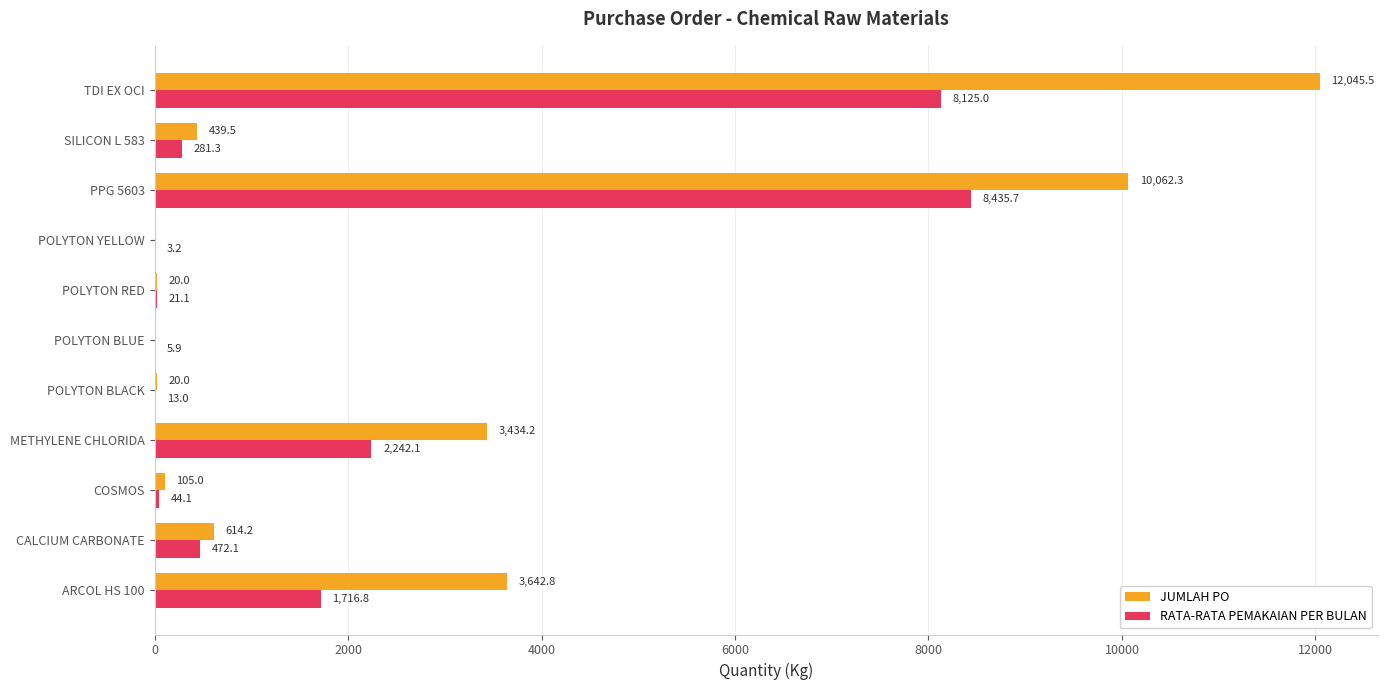

The JUMLAH PO series shows 3642.8 at ARCOL HS 100. True or false?

True